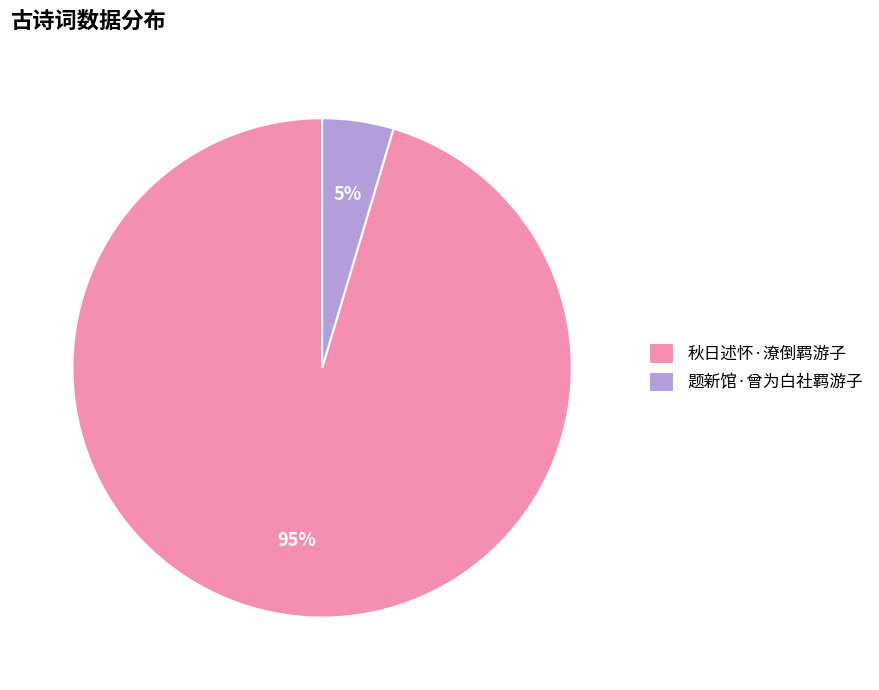

To the nearest percent, what is the average slice percentage?

50%